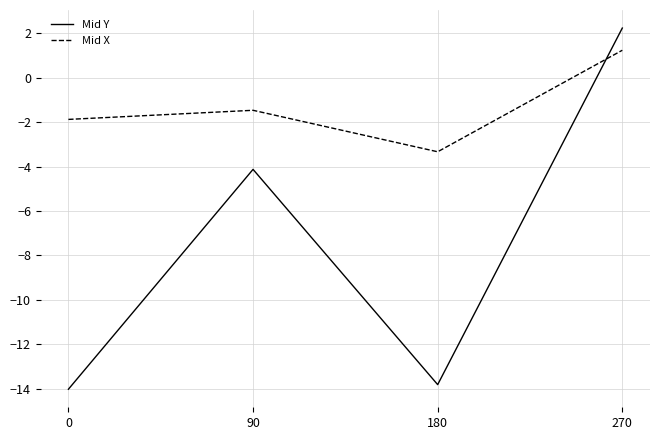

Which series has the widest spread of values?

Mid Y